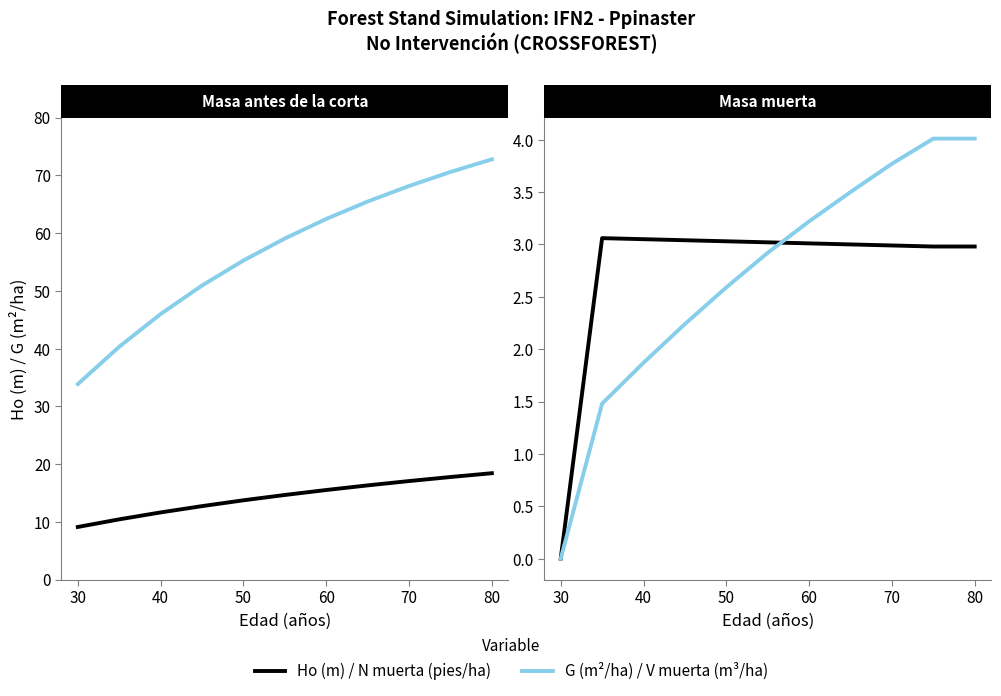

At how many categories does at least one series exceed 35?

10